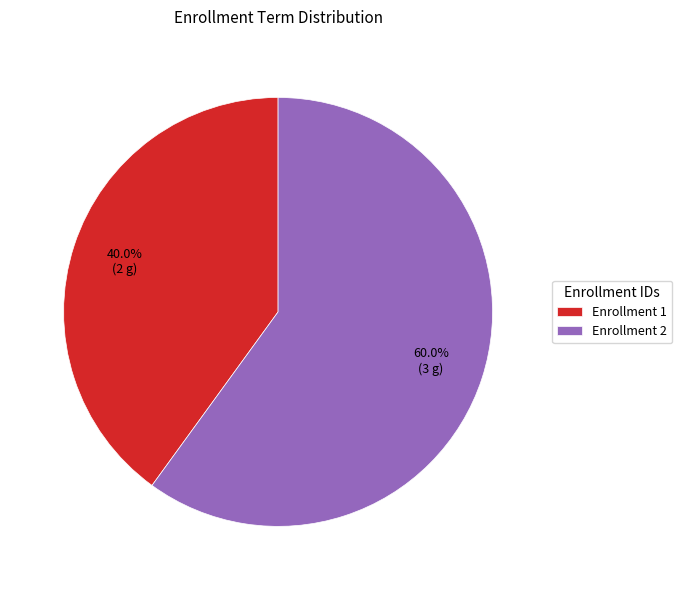

What is the smallest slice in the pie chart?

Enrollment 1